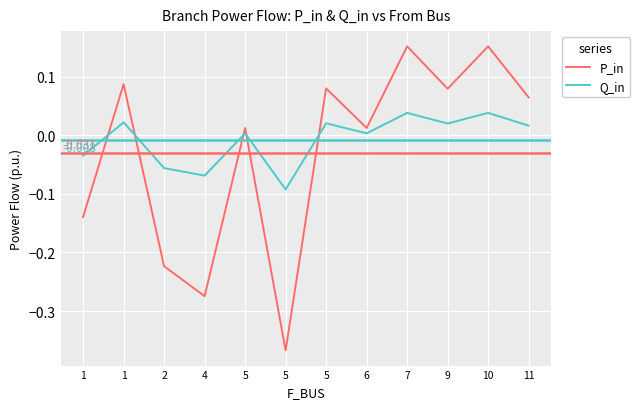

True or false: Q_in and P_in intersect in this chart.

True